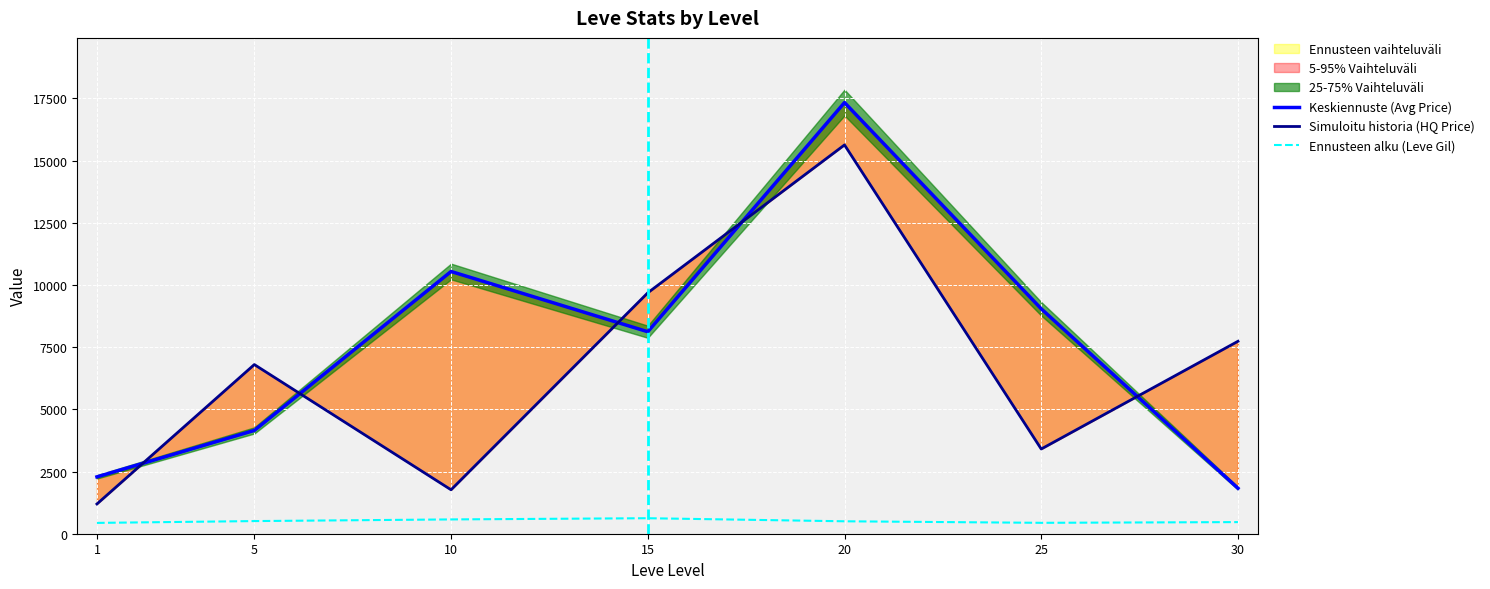

True or false: Keskiennuste (Avg Price) and Ennusteen alku (Leve Gil) cross at least once.

False